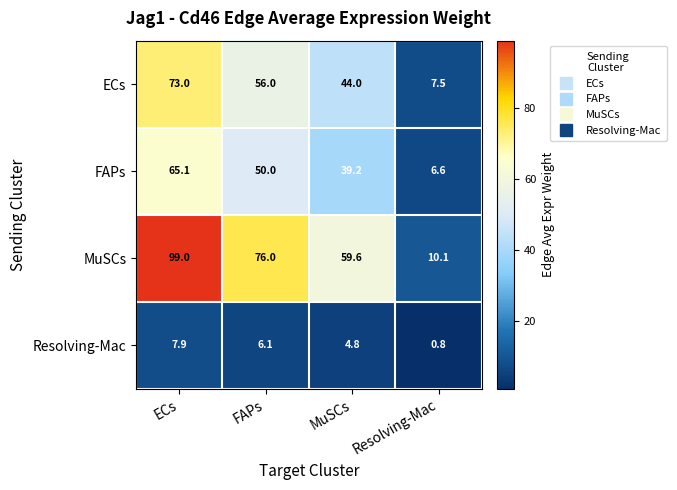

How many categories are shown in the chart?

4